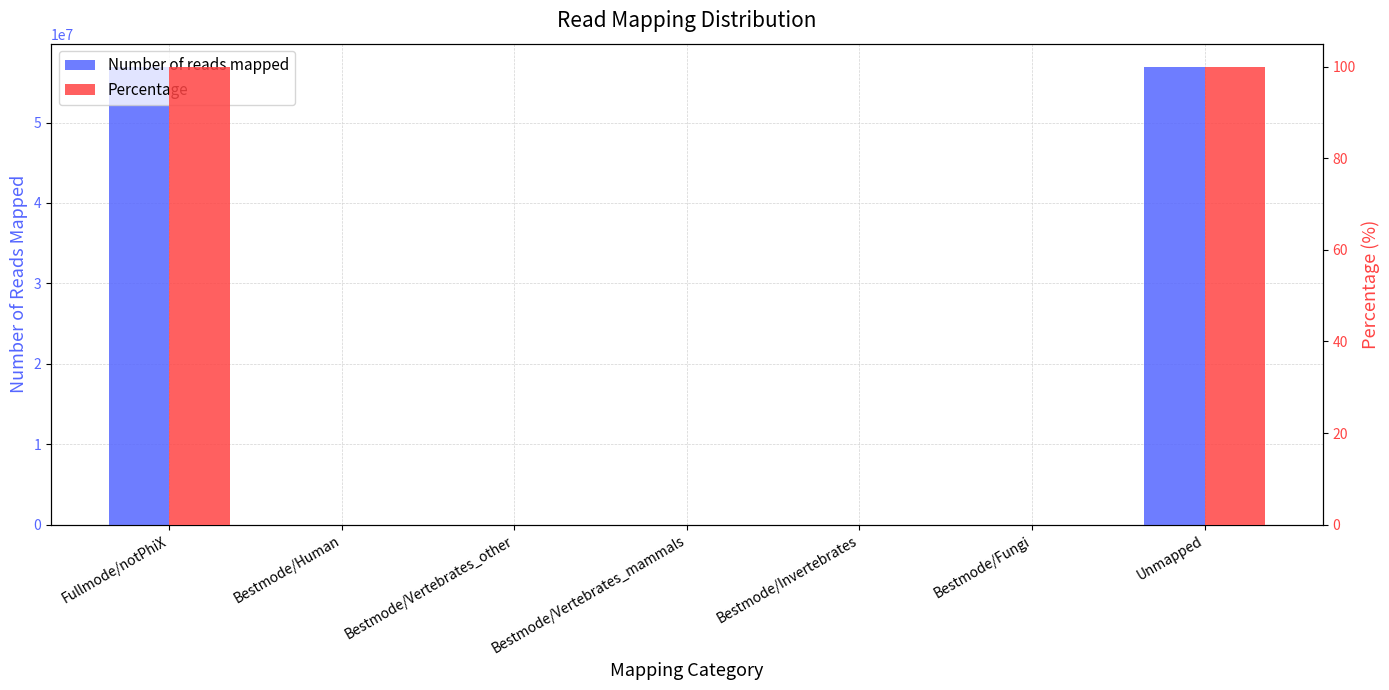

Does the chart contain any negative values?

No